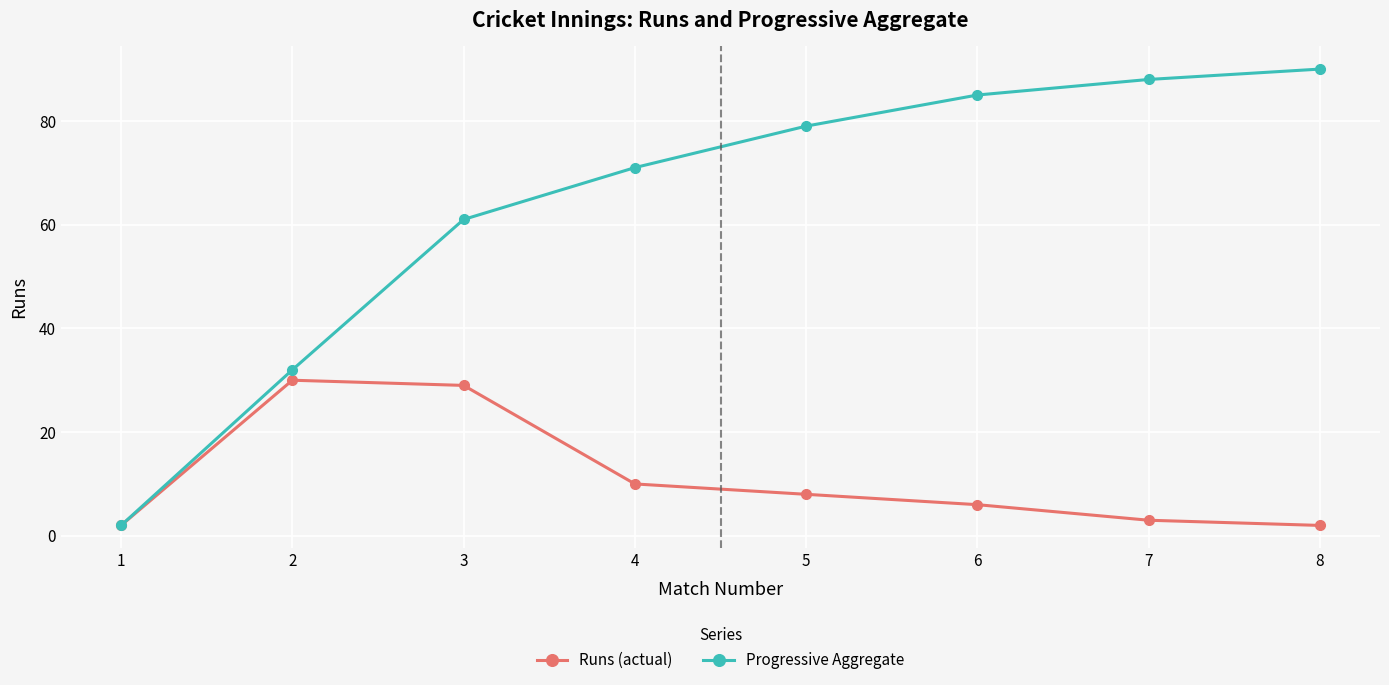

Where is Runs (actual) nearest to the value 16?

4